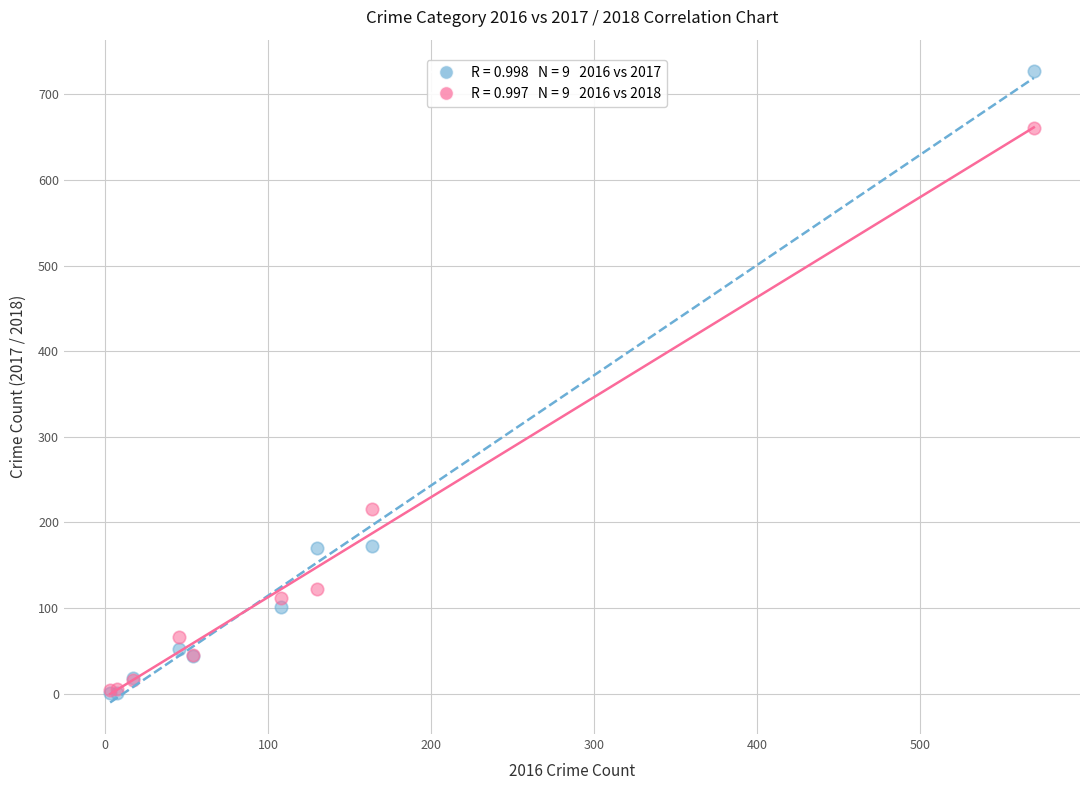

Across all series, what Y value is closest to 364?

216